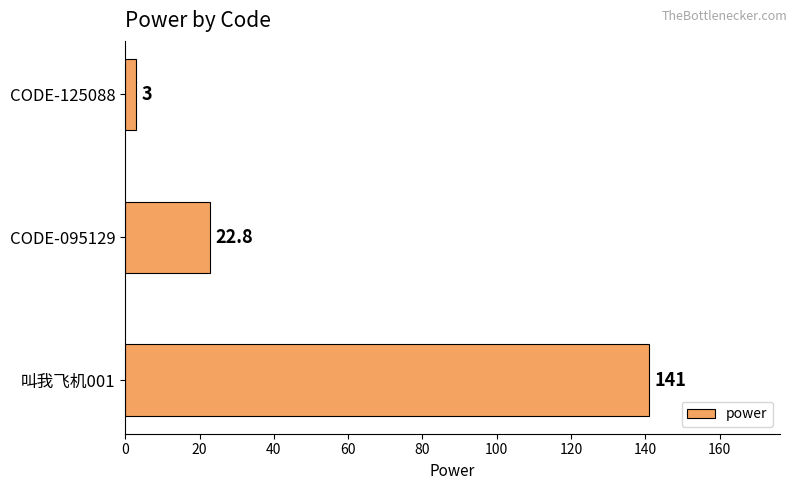

What is the change in value from 叫我飞机001 to CODE-125088?

-138.0